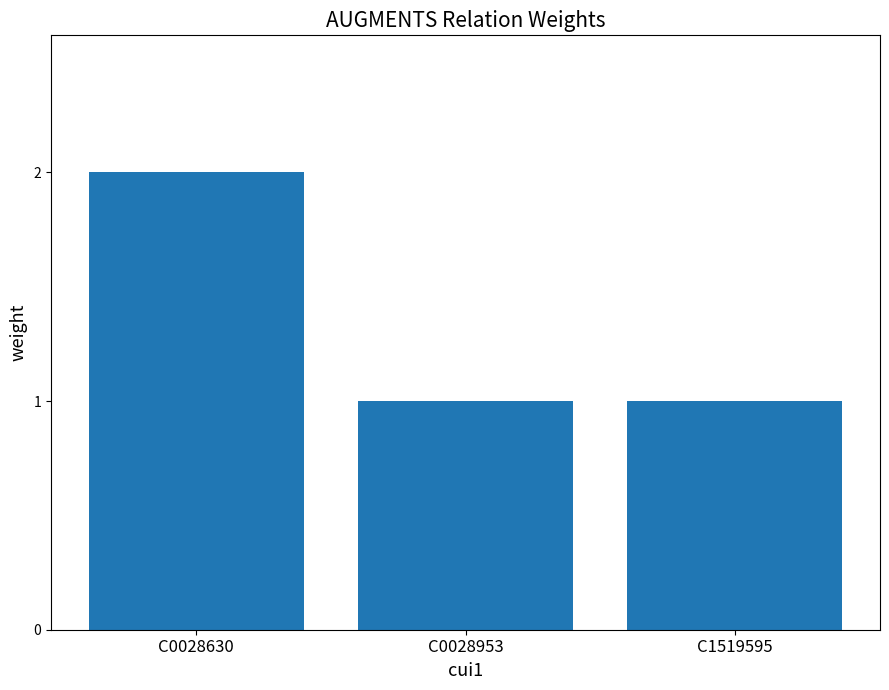

Reading left to right, what are all the values shown in this chart?

C0028630=2	C0028953=1	C1519595=1